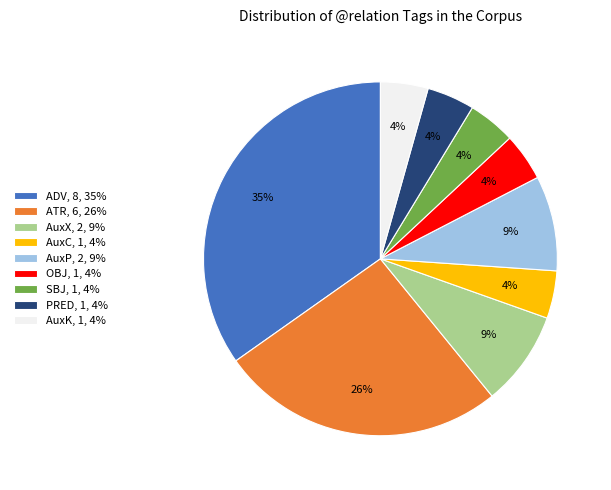

Is the sum of OBJ, 1, 4% and AuxK, 1, 4% greater than half?

No